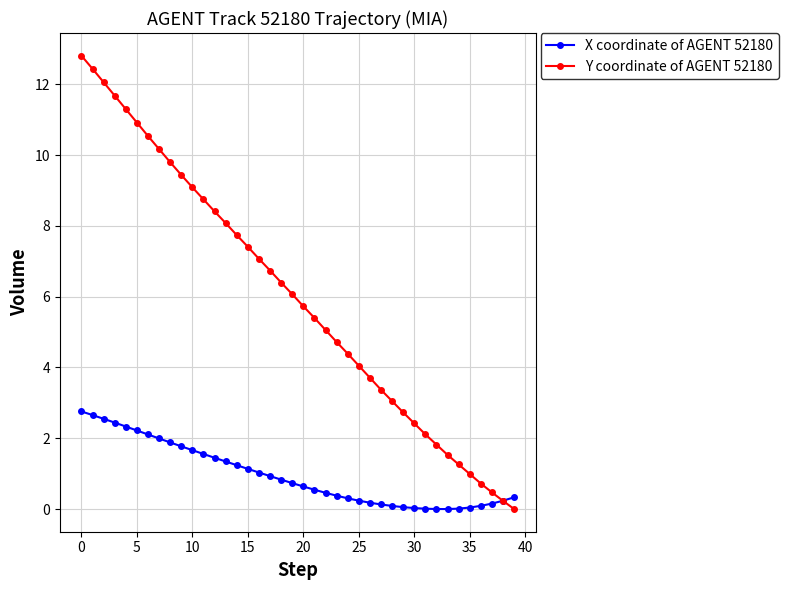

What is the sum of all X coordinate of AGENT 52180 values?

38.5